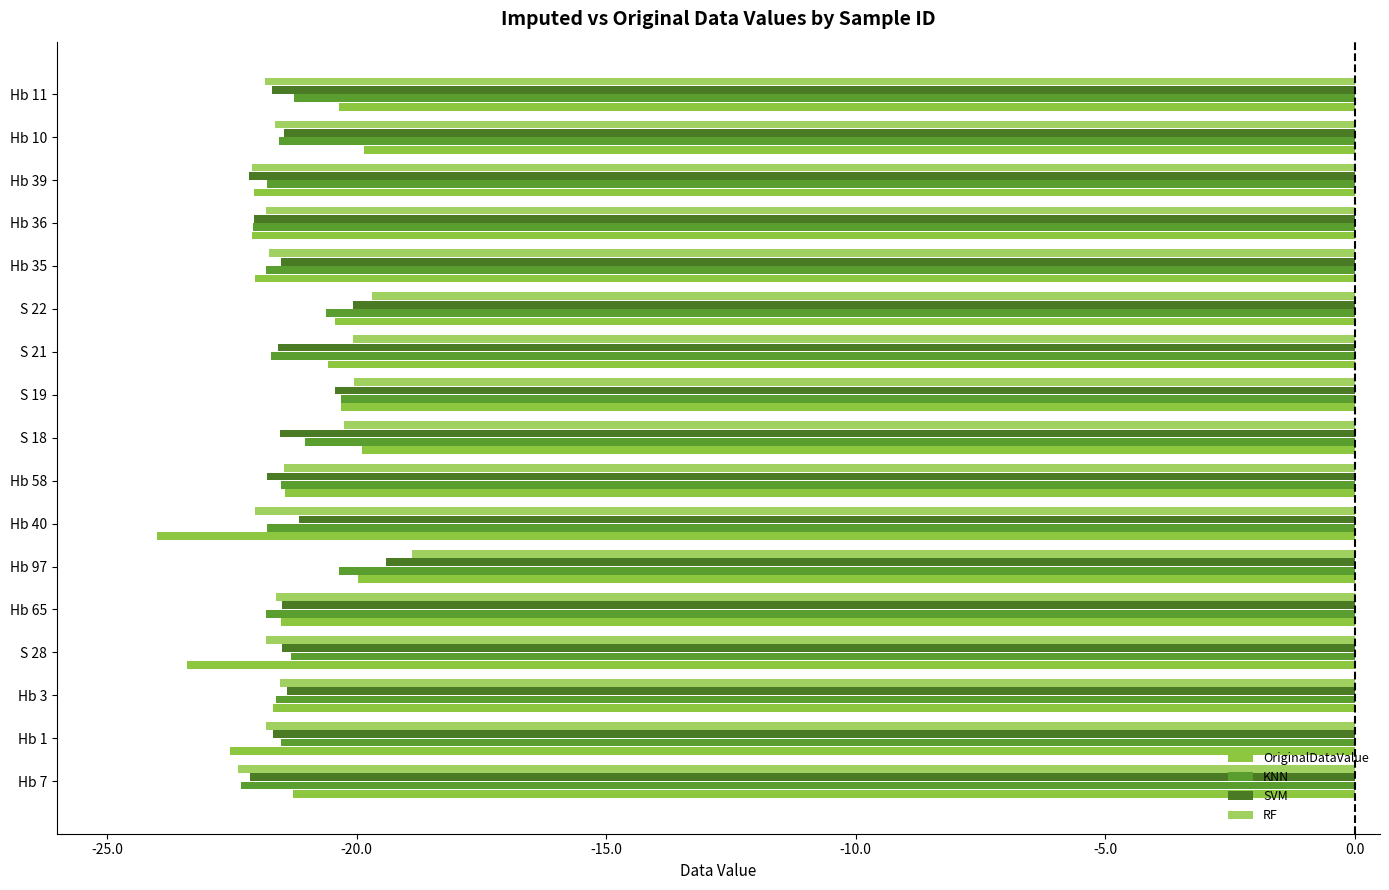

What is the sum of all OriginalDataValue values?

-363.4